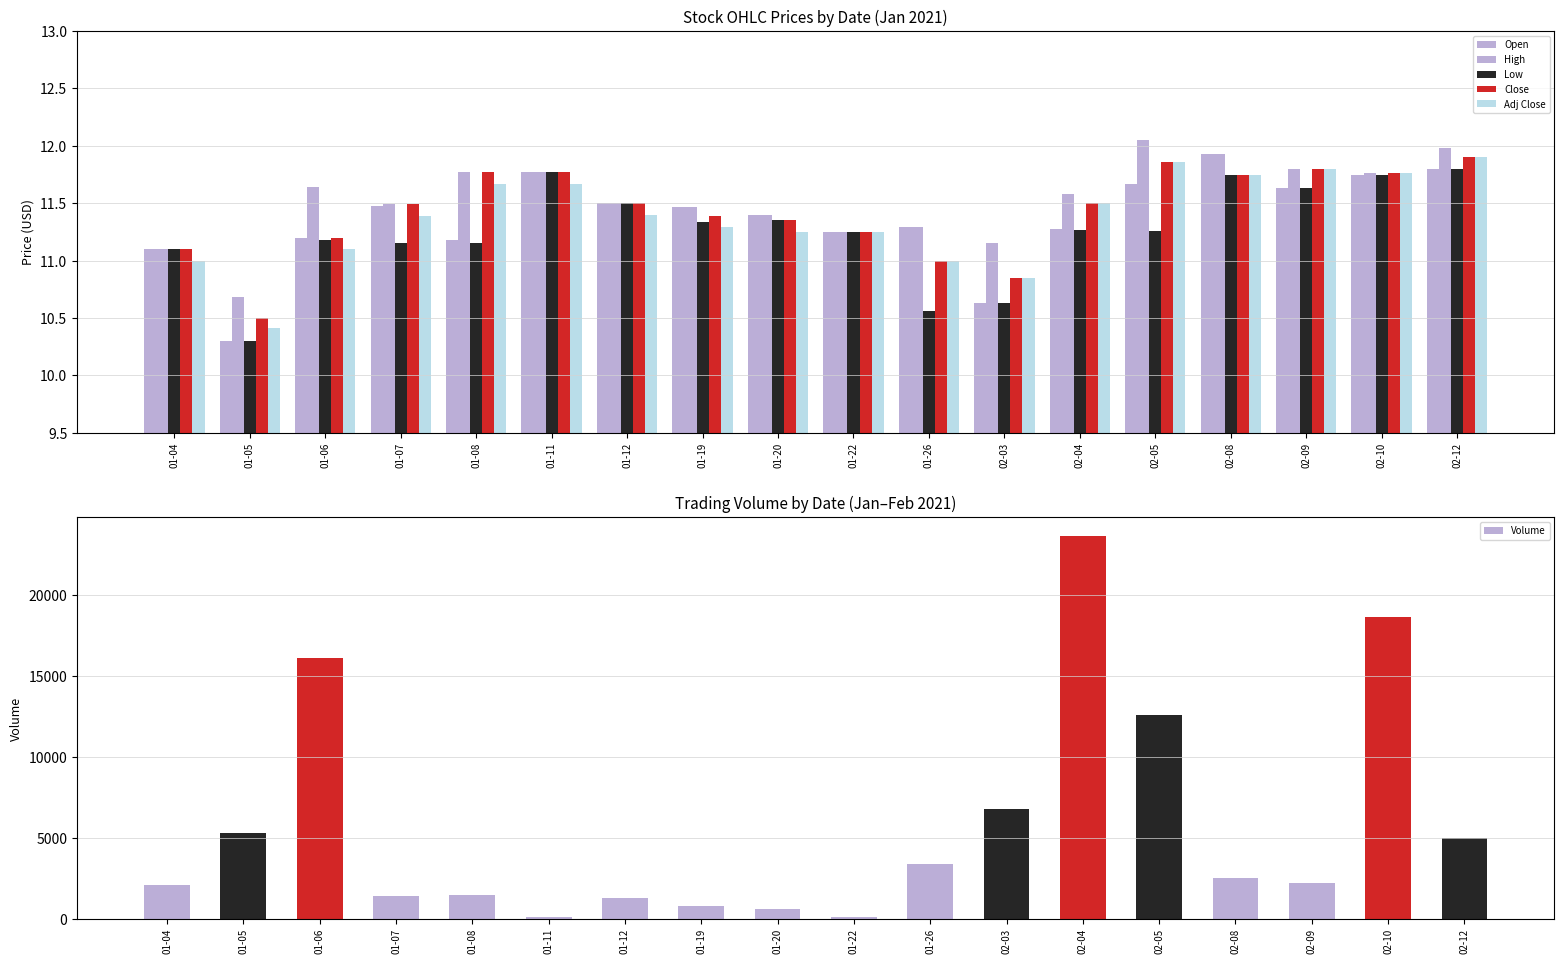

What is the label of the 18th bar from the left?

02-12